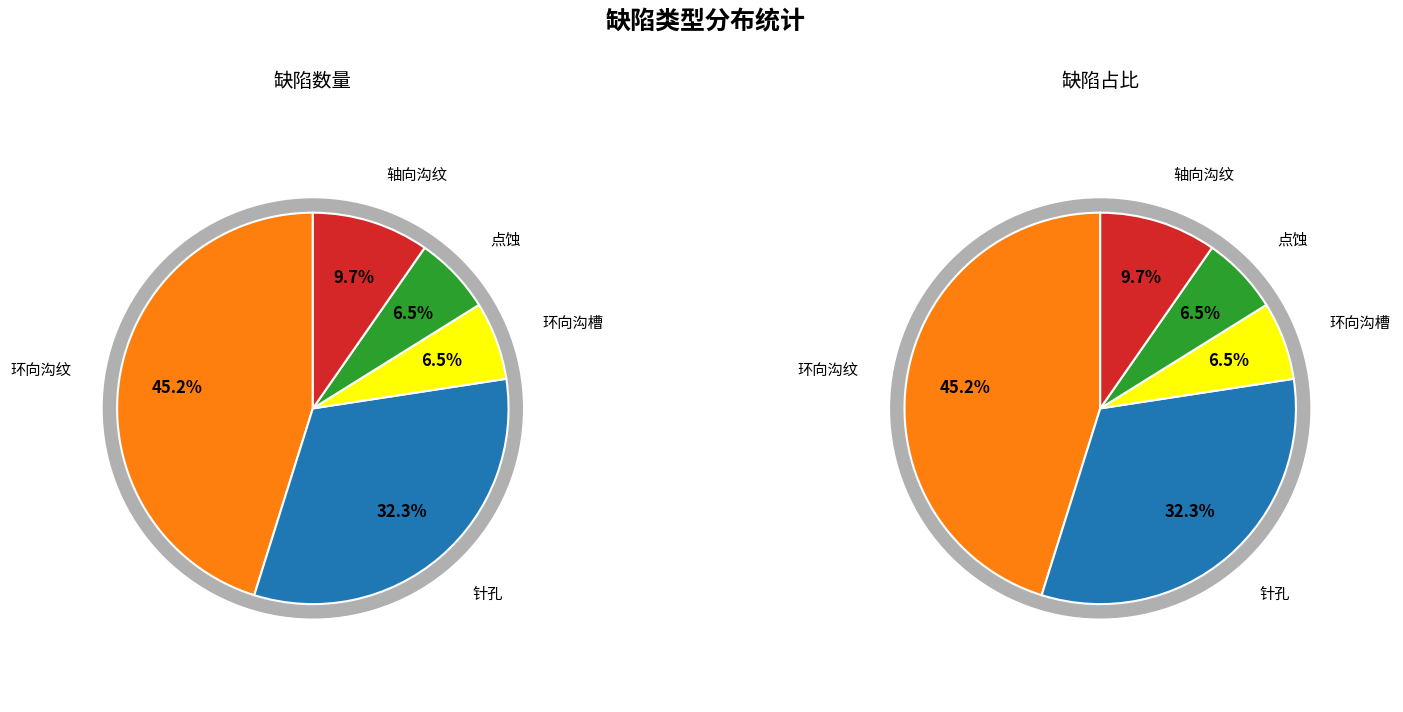

How much of the chart is everything except 环向沟纹?

54.8%